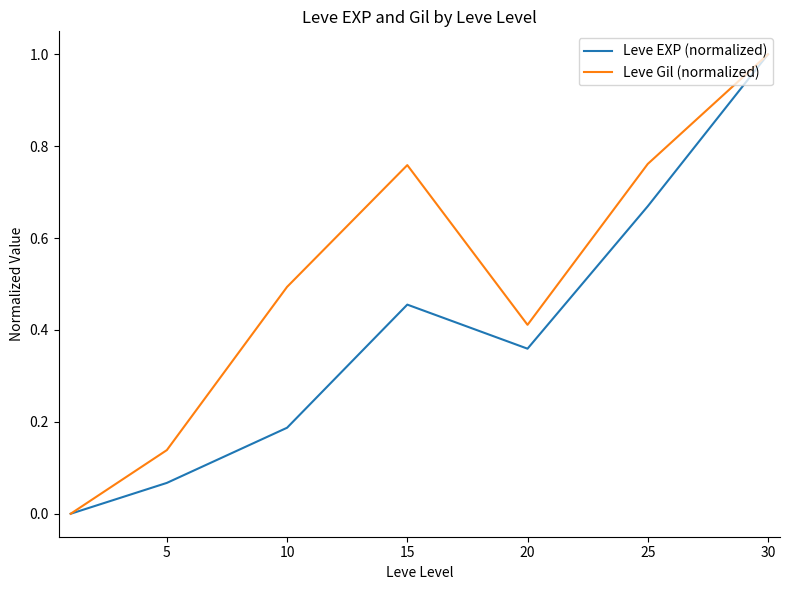

Which series has the largest range (max minus min)?

Leve EXP (normalized)